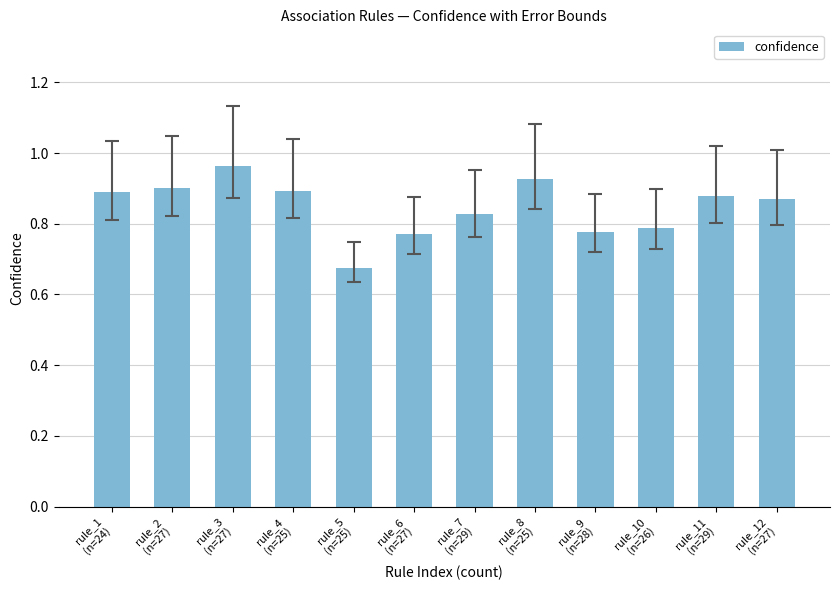

Which has a higher value, rule_9
(n=28) or rule_4
(n=25)?

rule_4
(n=25)